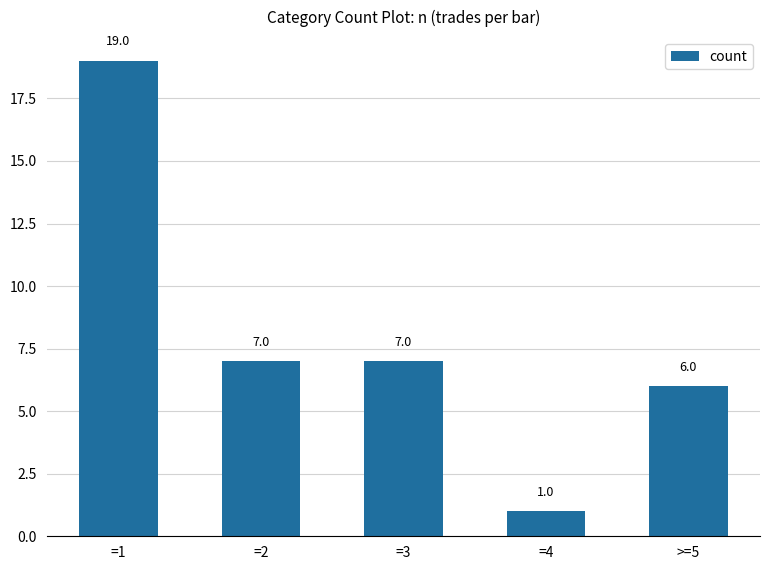

Which category has the highest value across all series?

=1